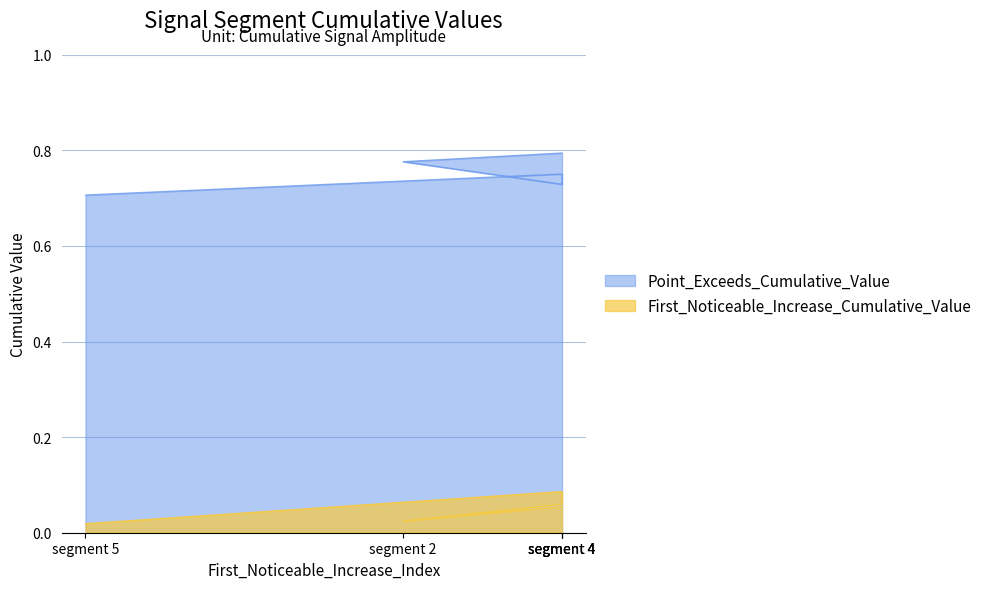

Rank the series by their average value, from highest to lowest.

Point_Exceeds_Cumulative_Value, First_Noticeable_Increase_Cumulative_Value